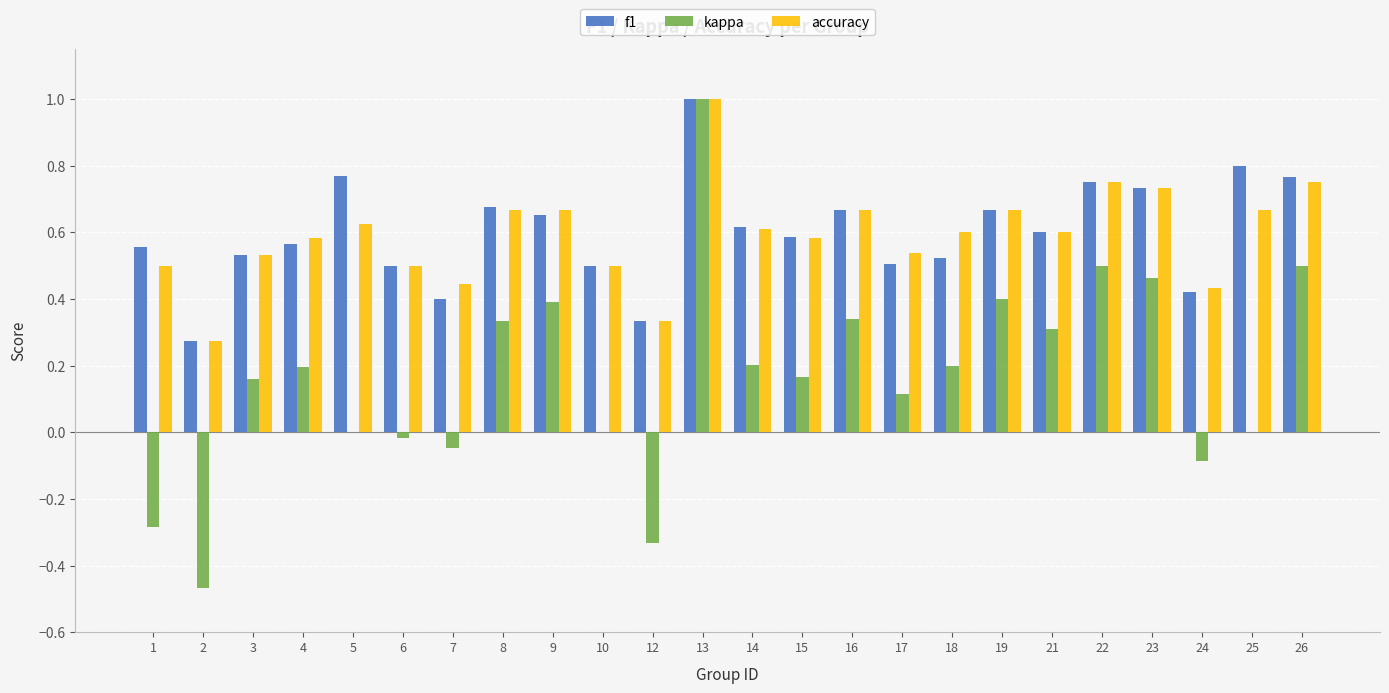

Is the value of accuracy at 19 greater than the value of f1 at 2?

Yes